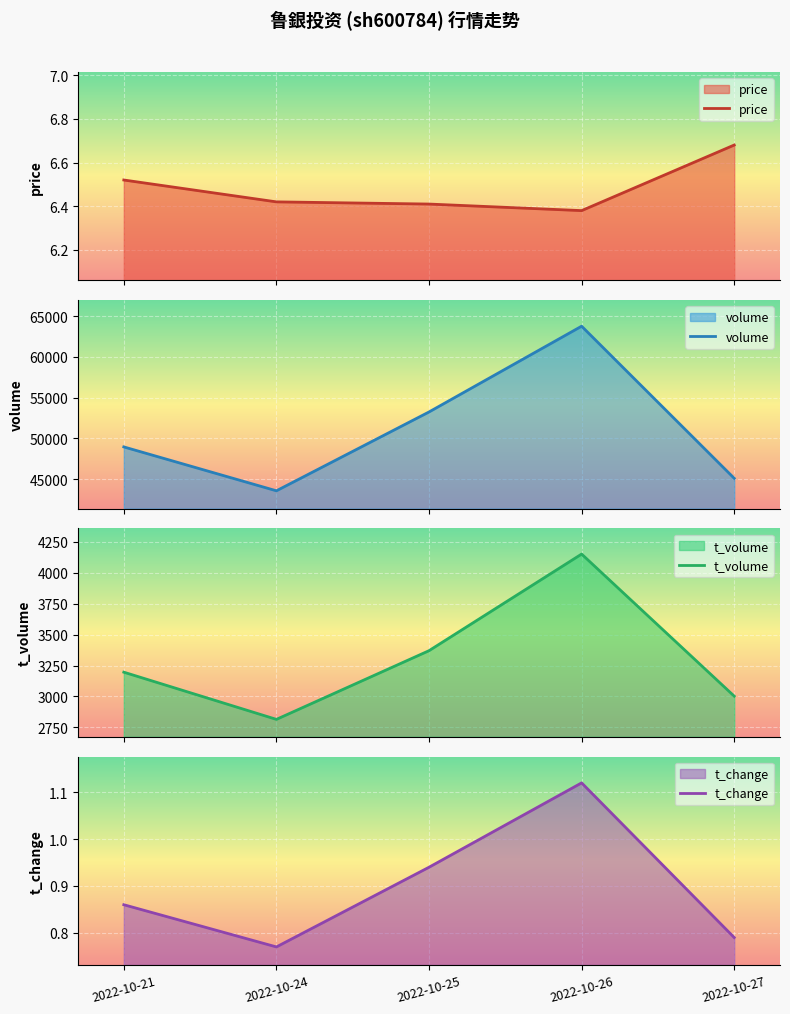

What value does the t_volume series have at 2022-10-24?

2814.0